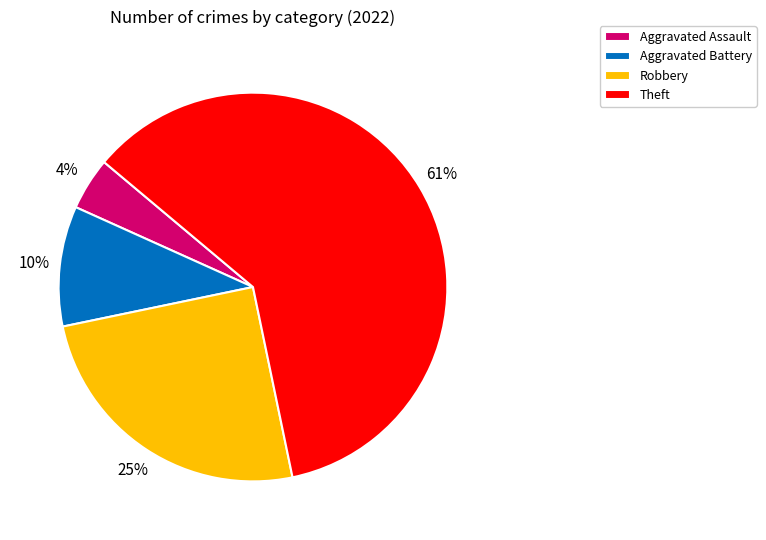

To the nearest percent, what is the average slice percentage?

25%